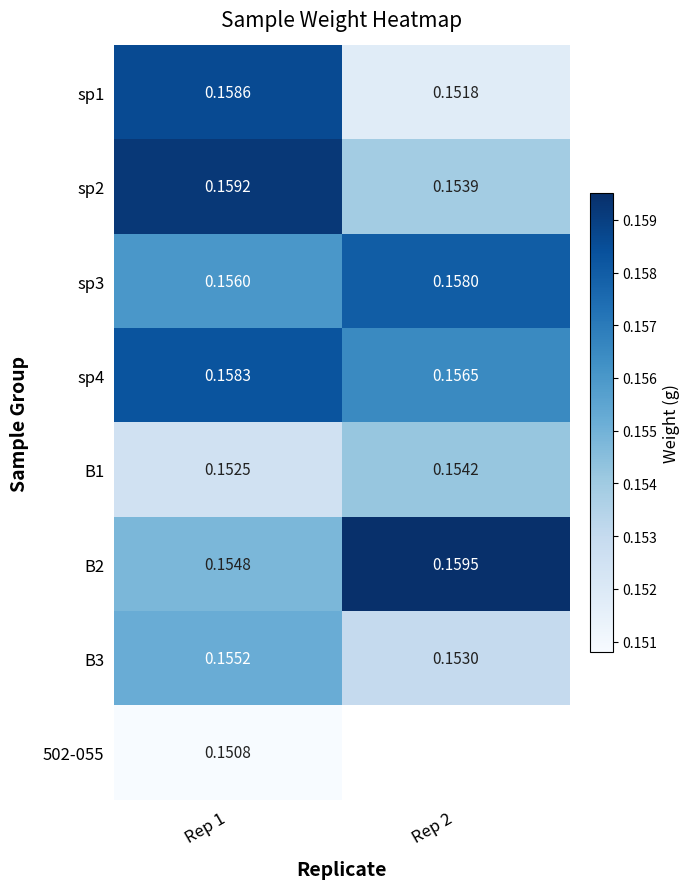

Rank the series at Rep 1 from highest to lowest value.

sp2, sp1, sp4, sp3, B3, B2, B1, 502-055